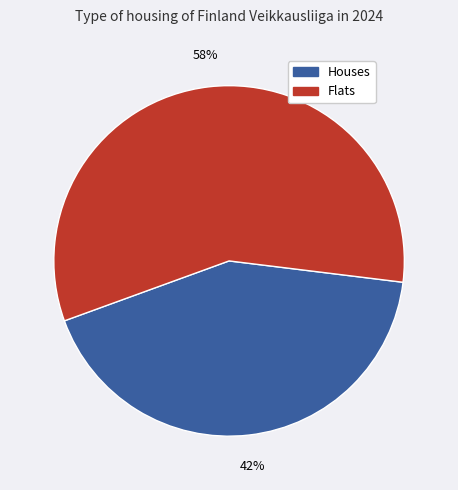

How many slices are in this pie chart?

2